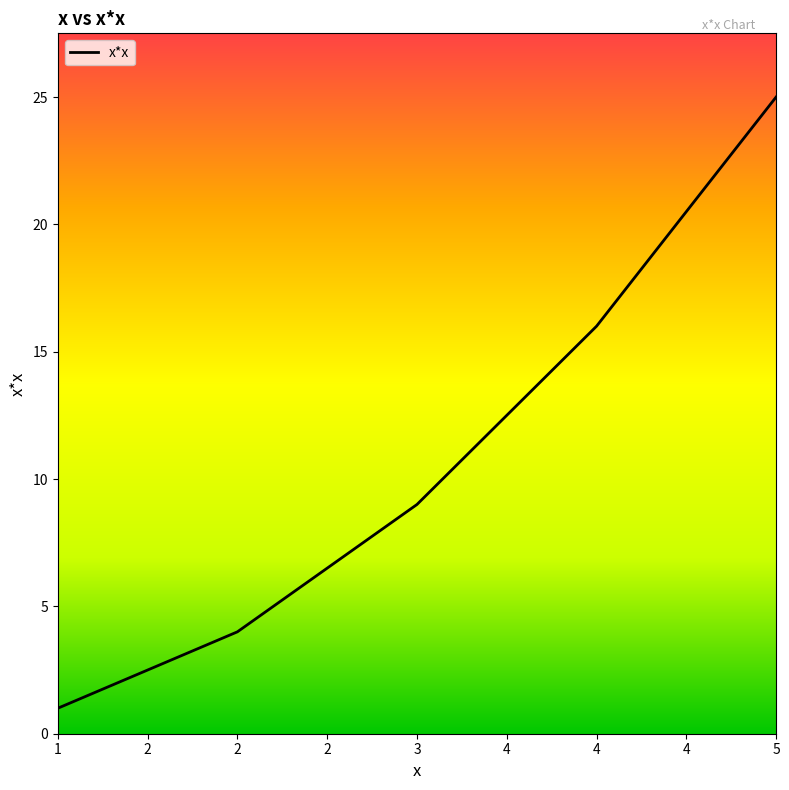

At which category does the chart reach its minimum across all series?

1